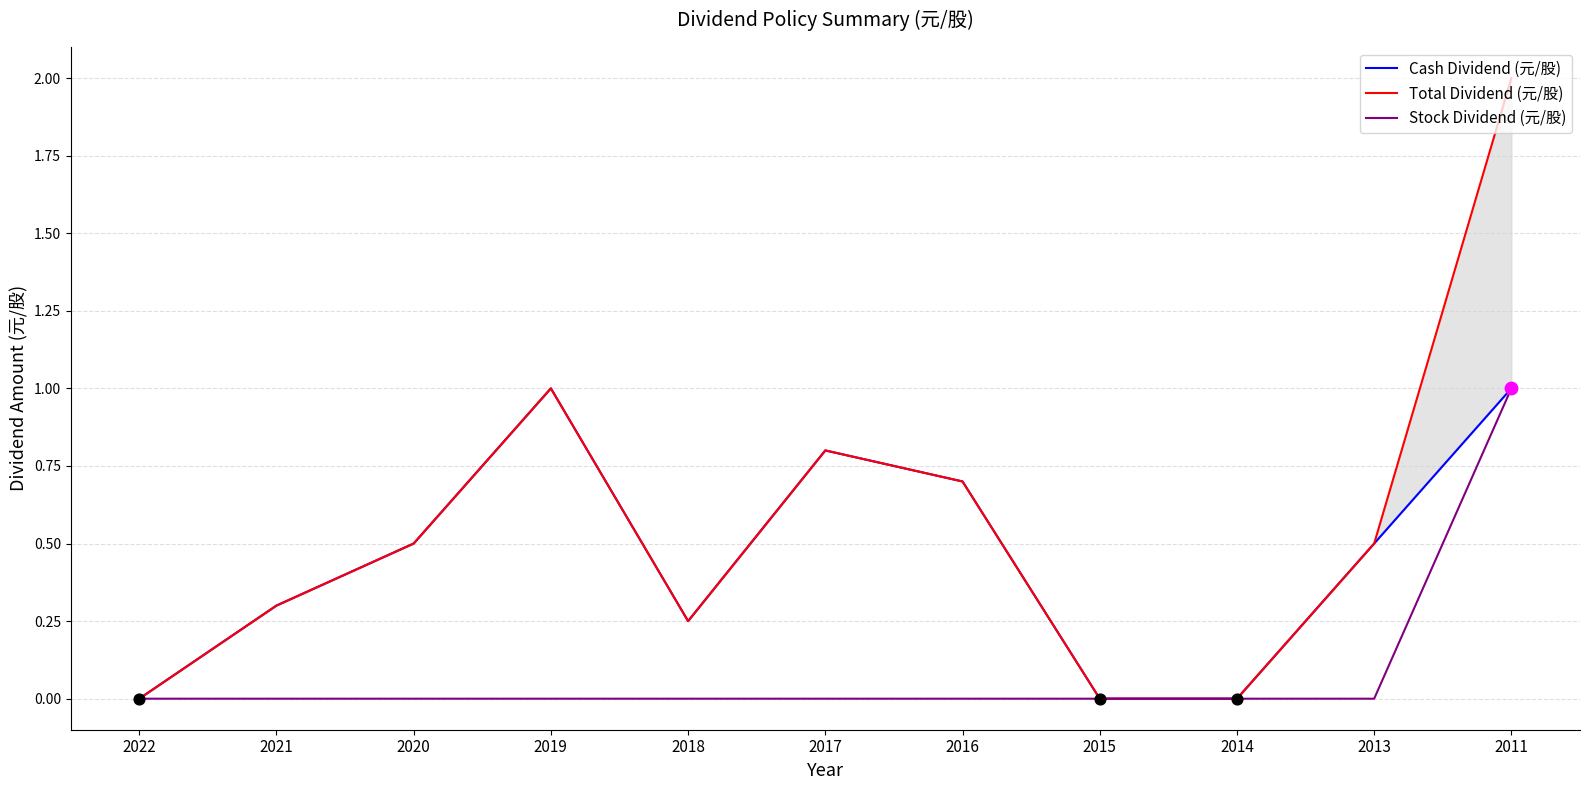

What are all the series names shown in the legend?

Cash Dividend (元/股), Total Dividend (元/股), Stock Dividend (元/股)